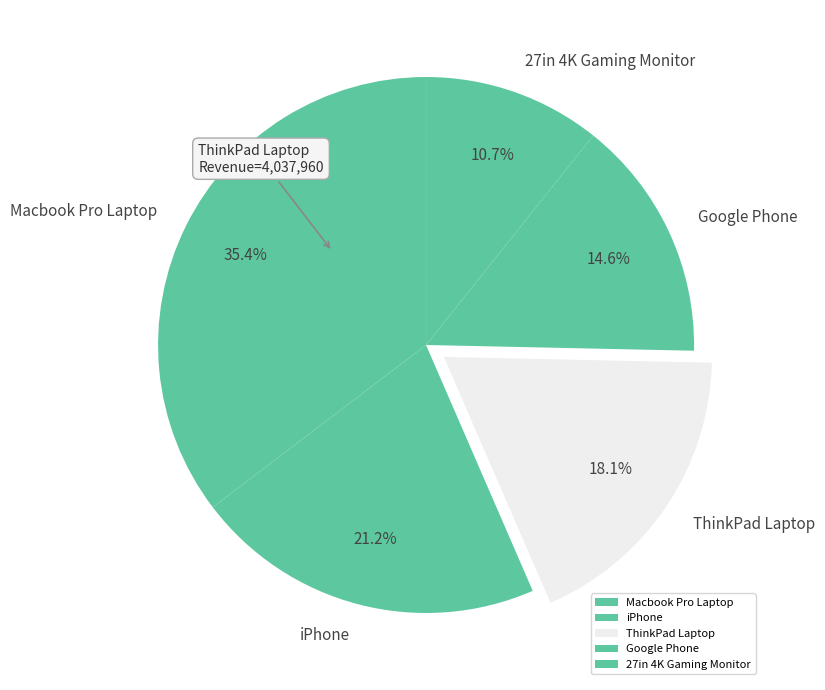

To the nearest percent, what portion does iPhone represent?

21%